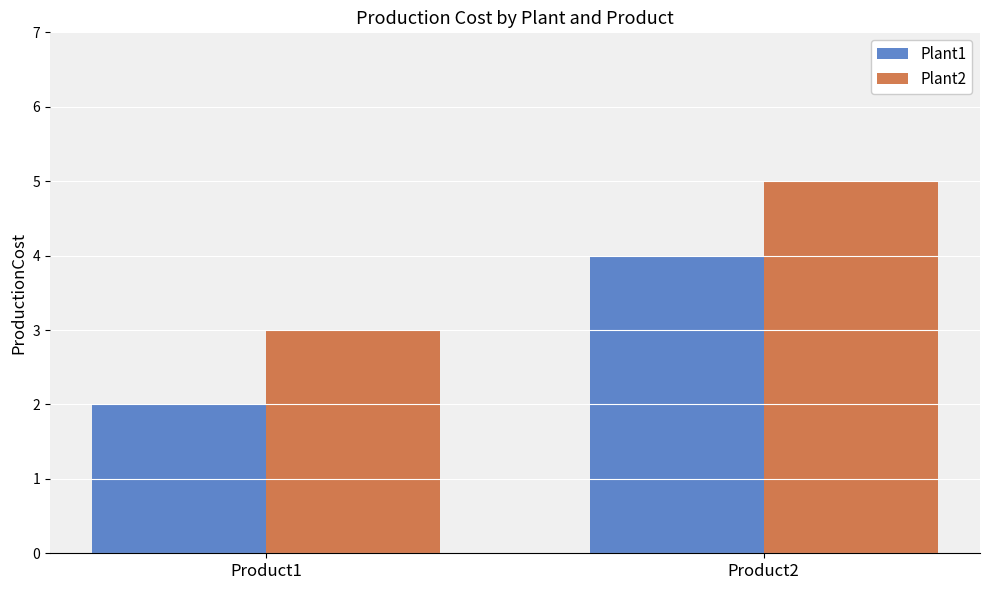

True or false: Plant1 has a value of 2 at Product1.

True